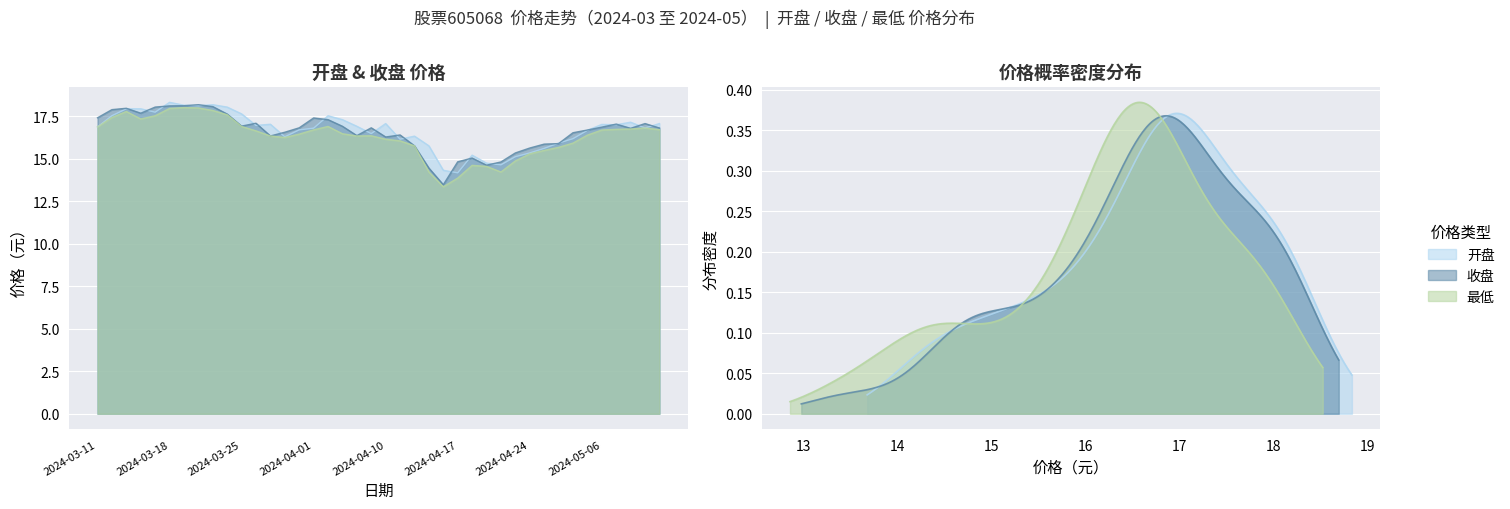

How many lines are shown in the chart?

3